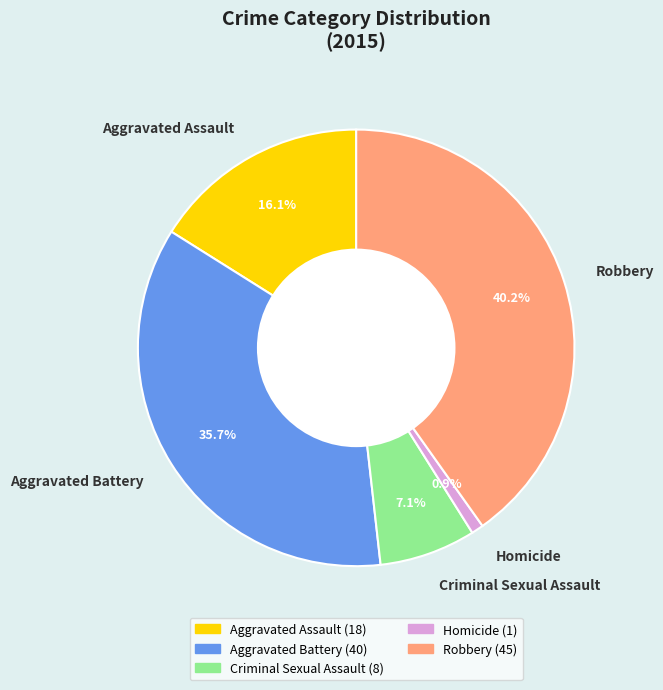

The Homicide slice represents 7% of the pie. True or false?

False